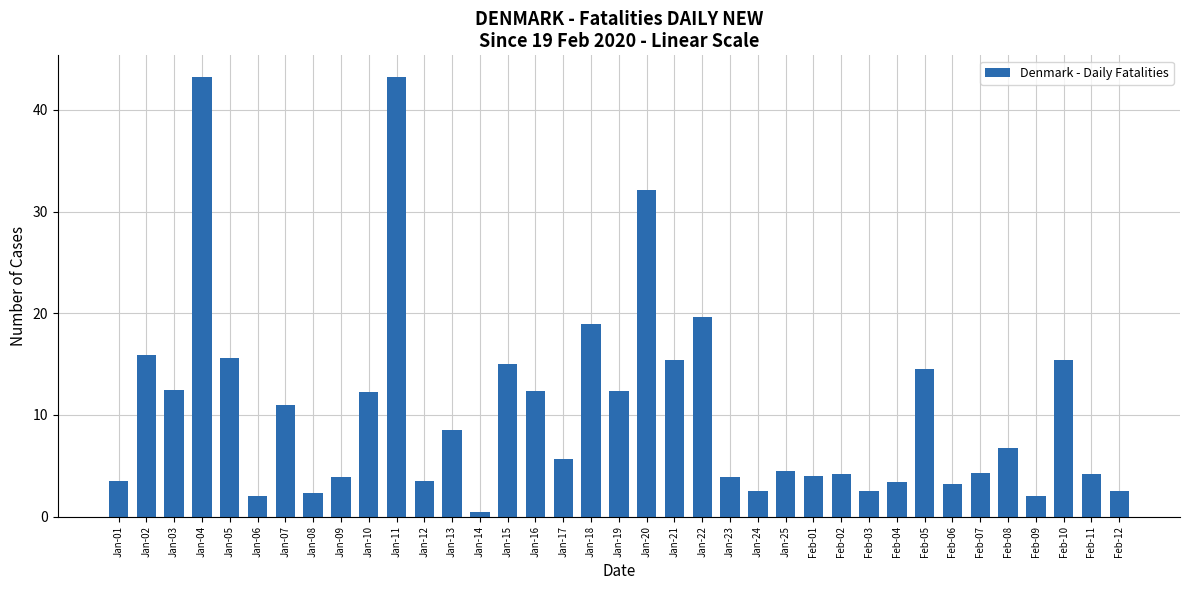

What is the value of the 14th bar from the left?

0.5